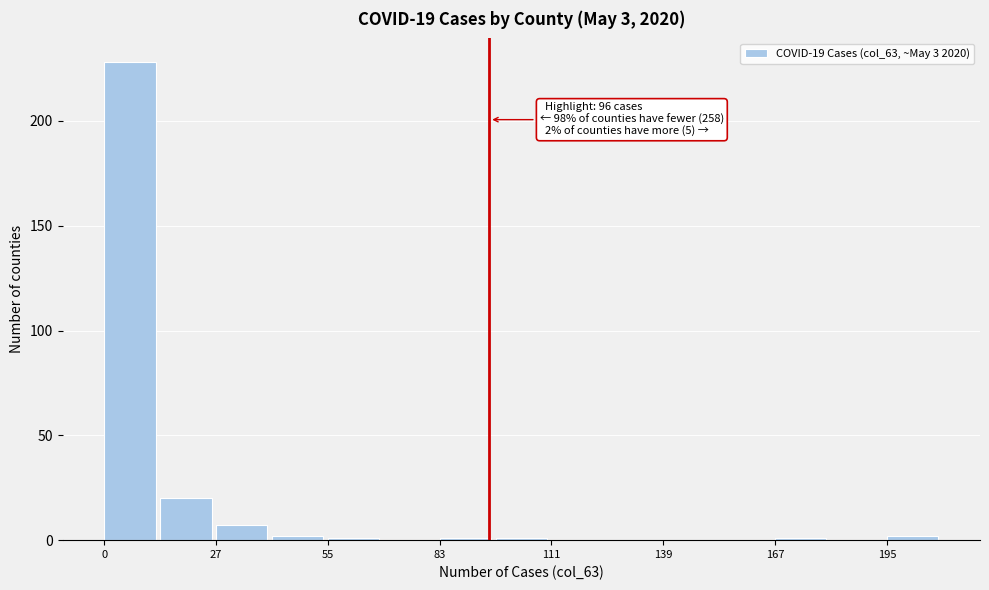

Read against the x-axis, roughly where is the centre of the tallest bar?

5